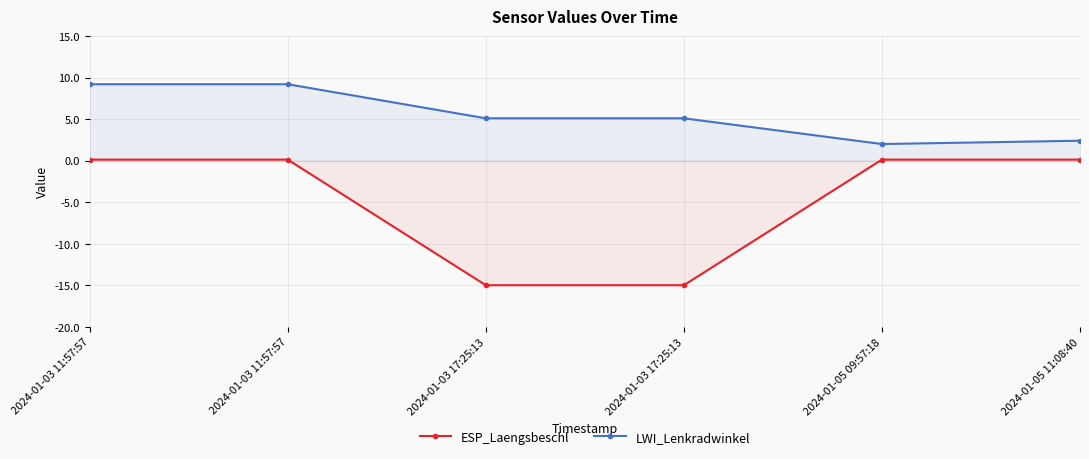

True or false: ESP_Laengsbeschl and LWI_Lenkradwinkel cross at least once.

False